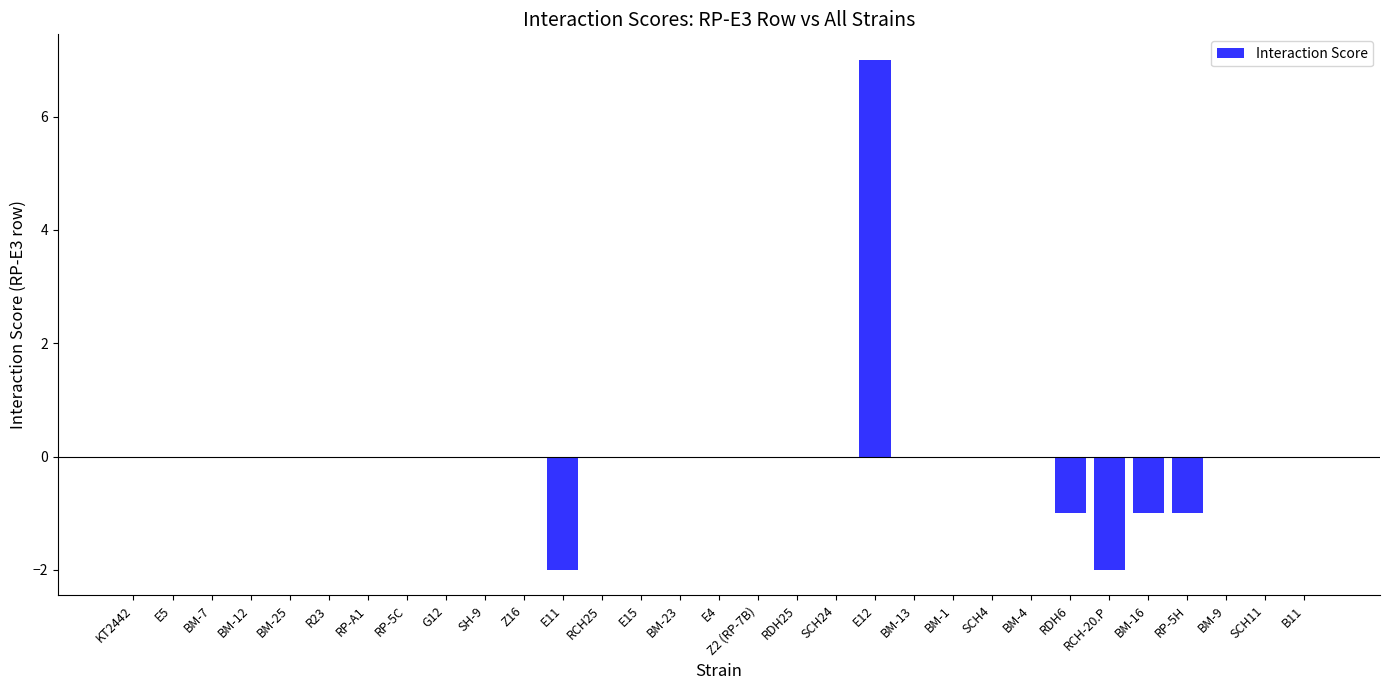

Does the chart contain stacked bars?

No